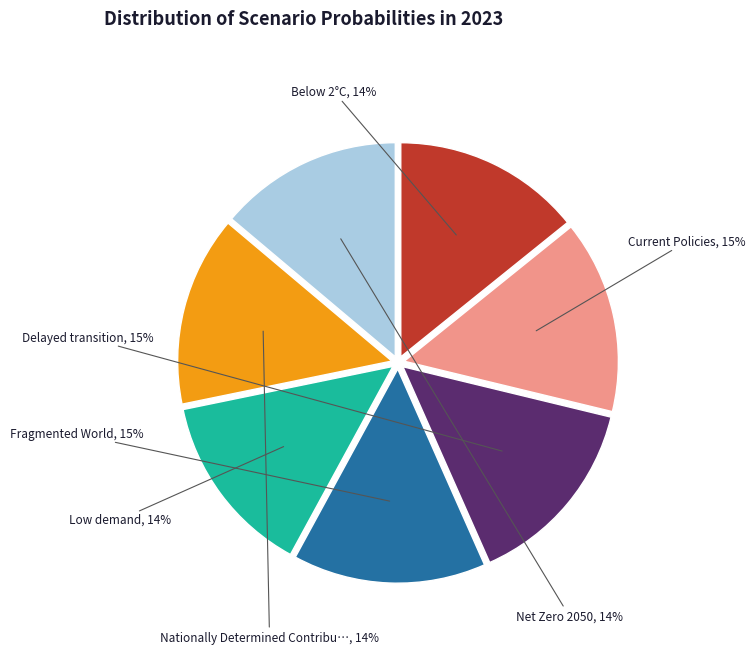

To the nearest percent, what is the average slice percentage?

14%